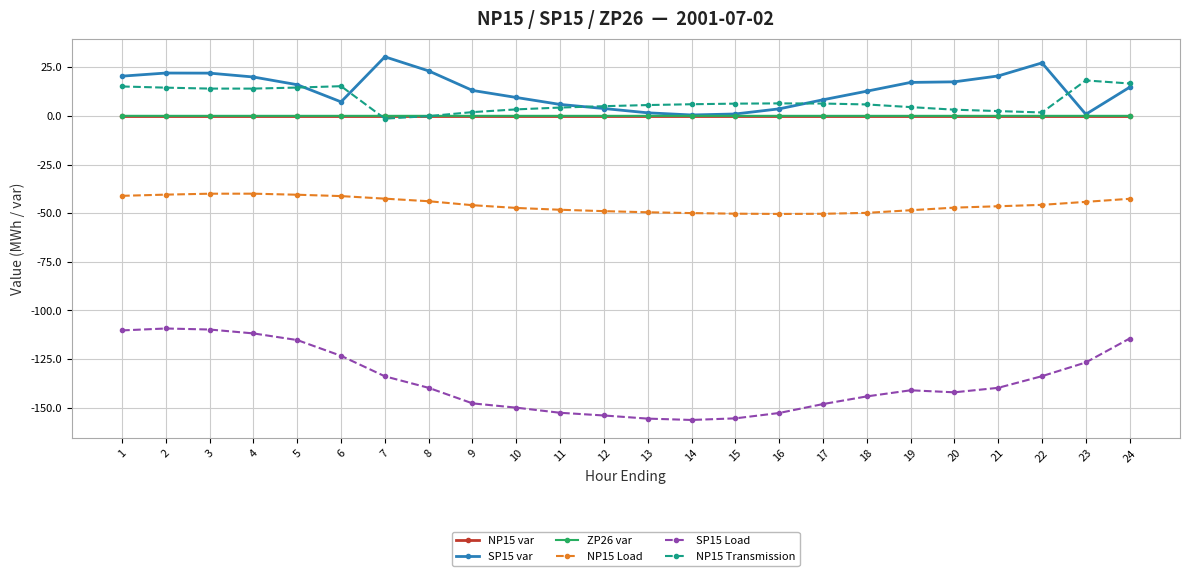

The value of SP15 Load at 7 is -207.9. True or false?

False